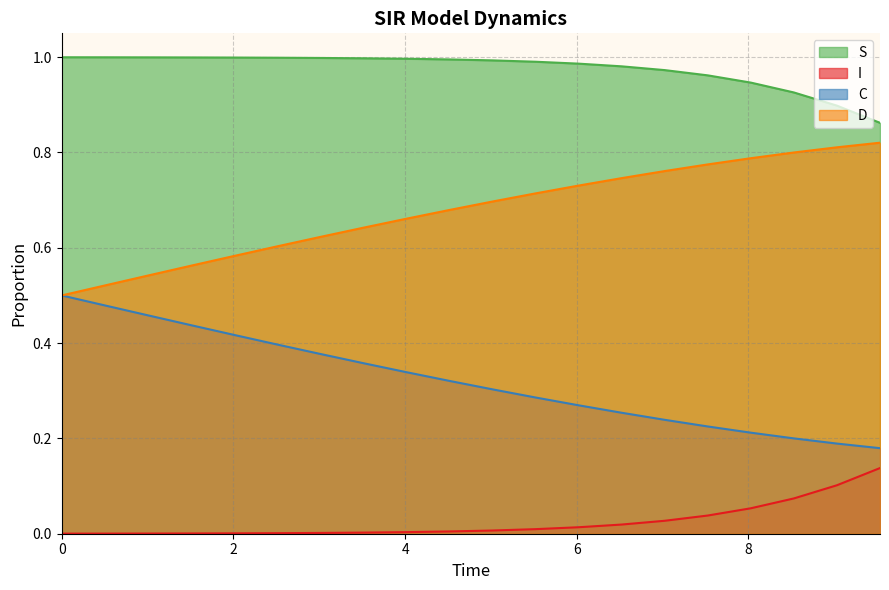

True or false: I has more than 1 points higher than both neighbors.

False